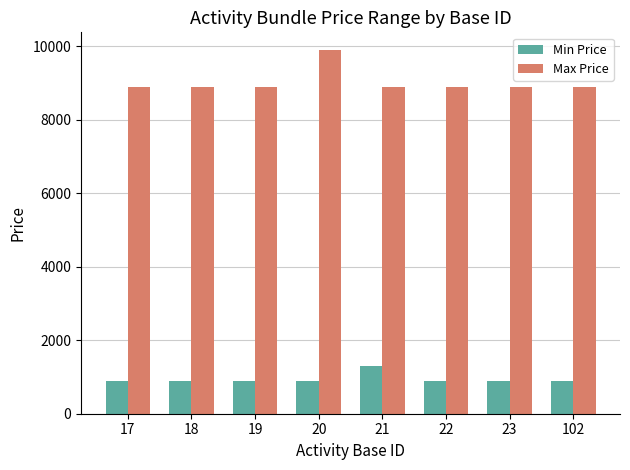

Rank the series by their maximum value, from lowest to highest.

Min Price, Max Price